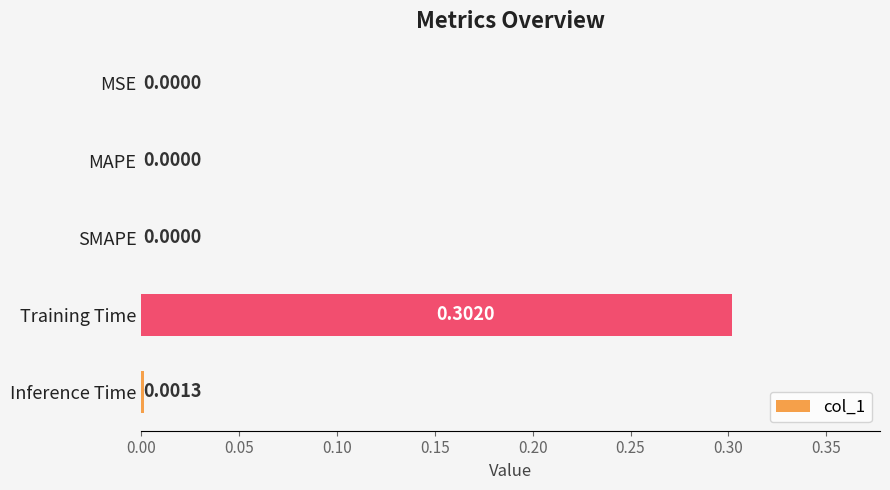

Which has a higher value, SMAPE or Inference Time?

Inference Time